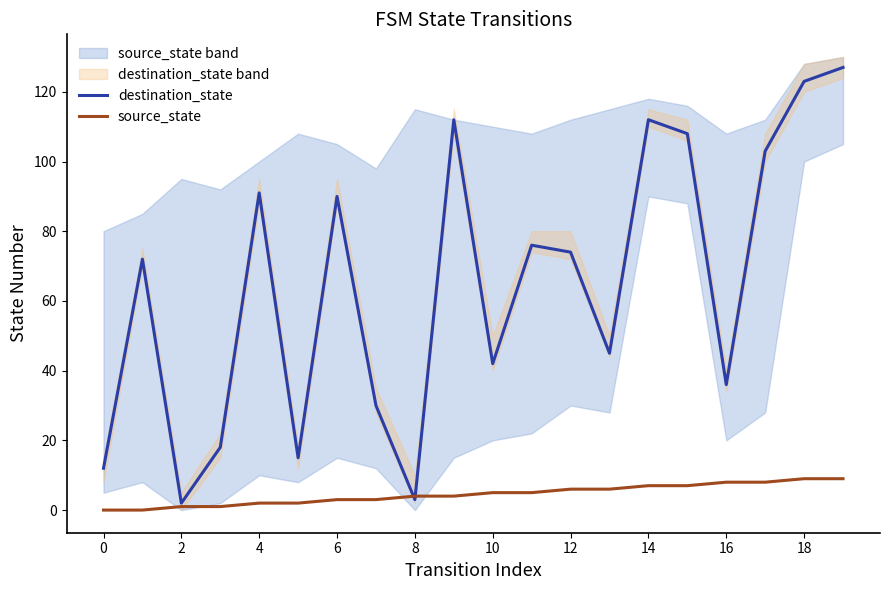

What is the difference between the highest and lowest values at 13?

39